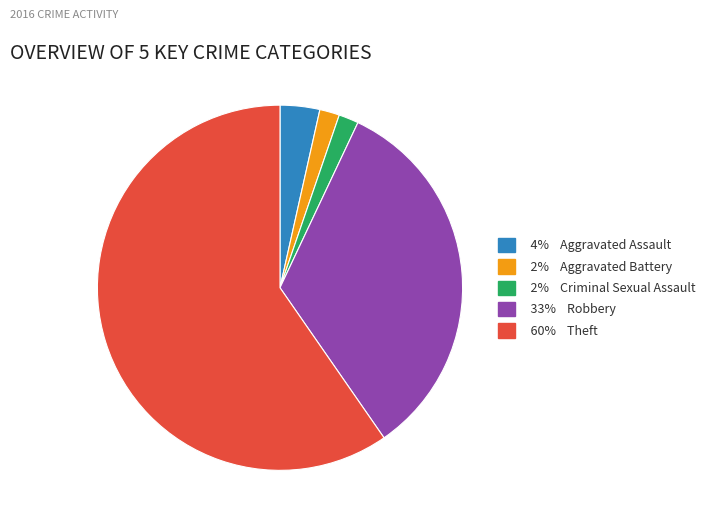

Does any single category account for the majority?

Yes